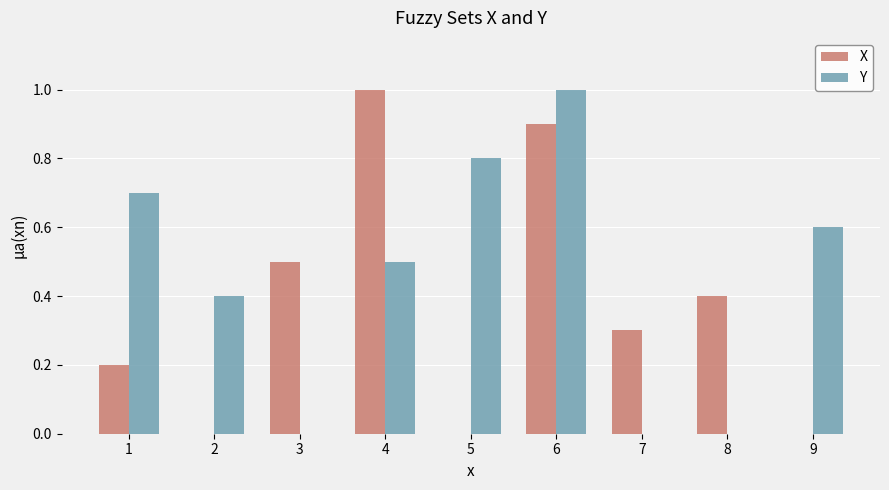

The X series shows 0.3 at 7. True or false?

True